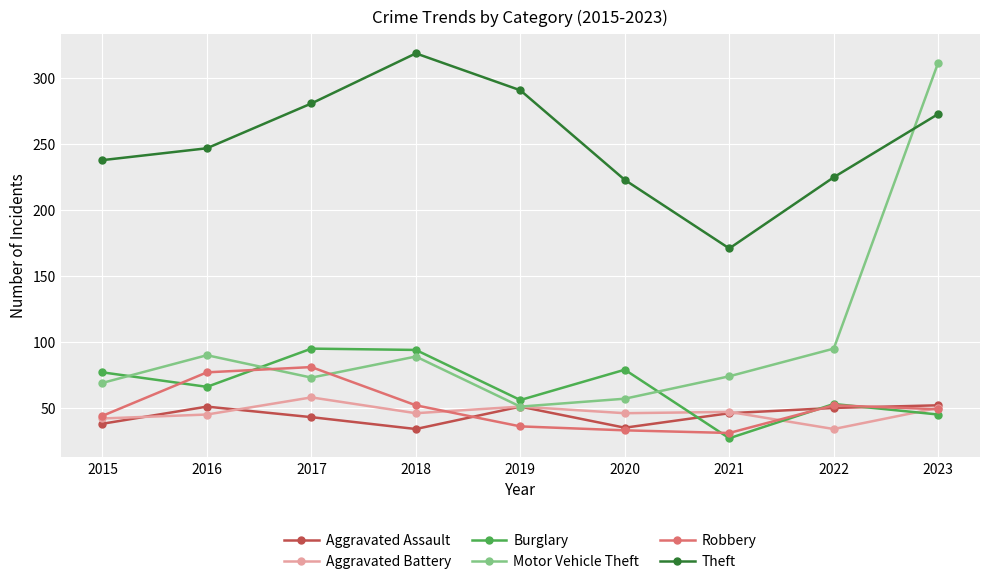

True or false: Theft has a value of 110 at 2021.

False